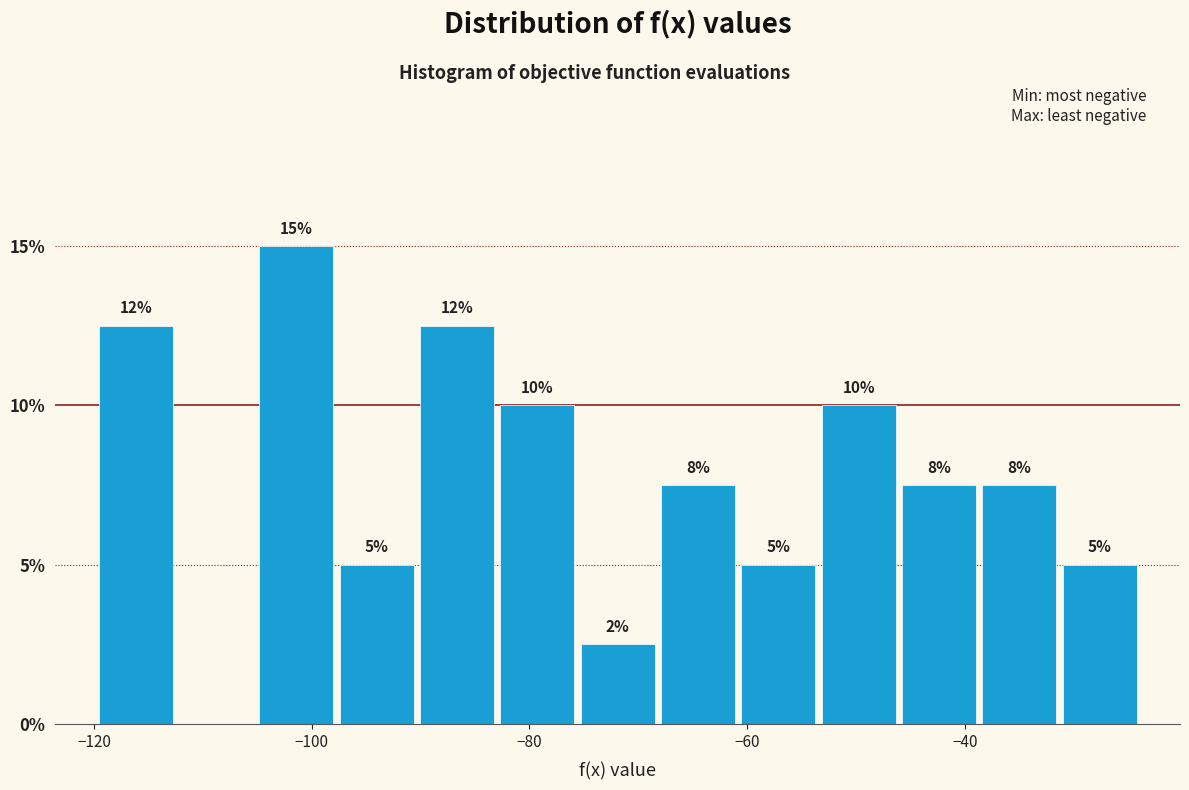

Read against the x-axis, roughly where is the centre of the tallest bar?

-102